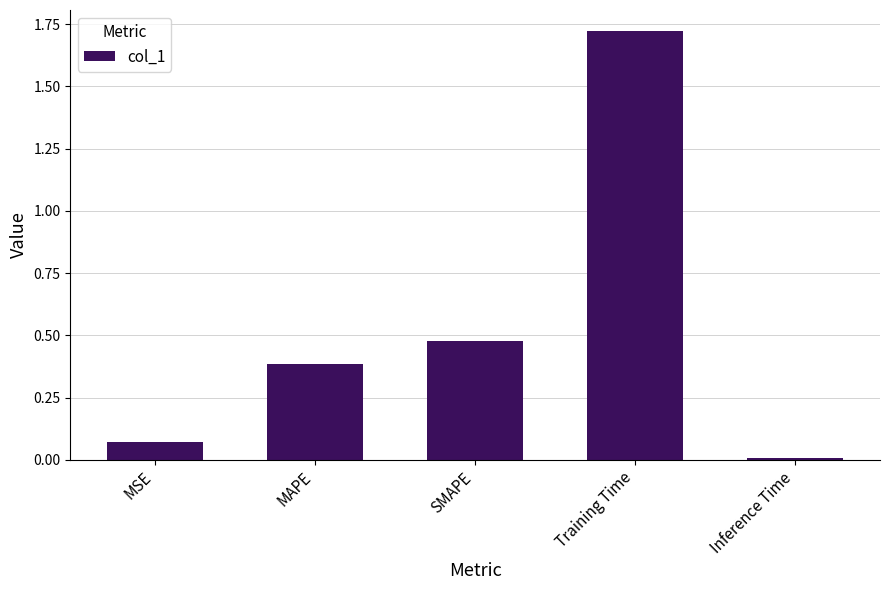

True or false: the data shows 0.4 at MAPE.

True